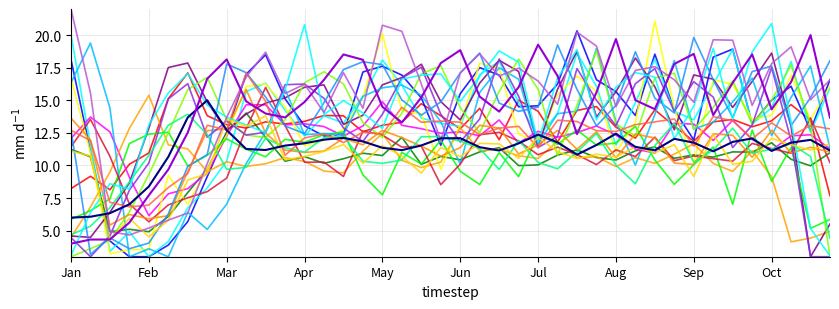

True or false: original_rewards has a value of 5.3 at Jun.

False